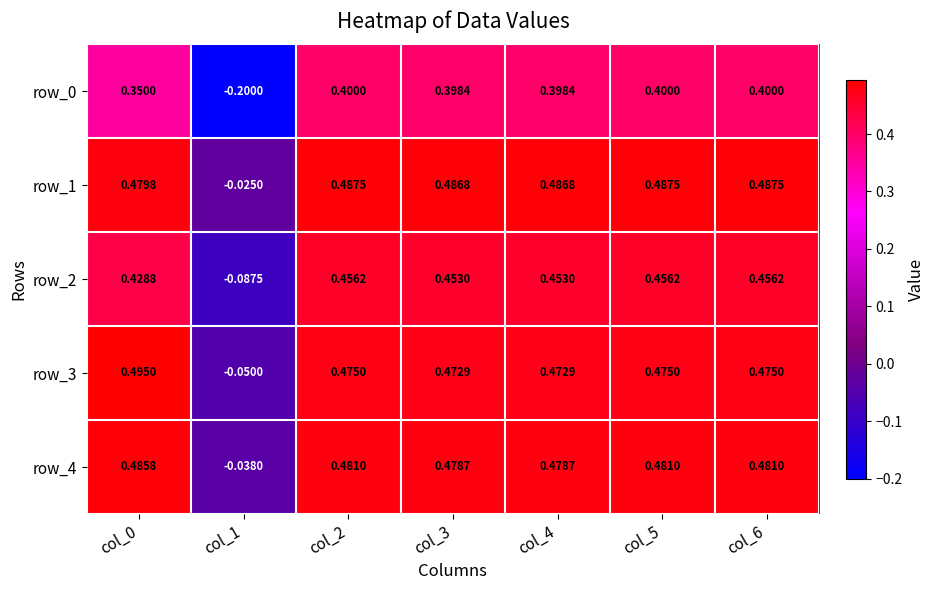

Is the value of row_1 at col_1 greater than the value of row_3 at col_4?

No